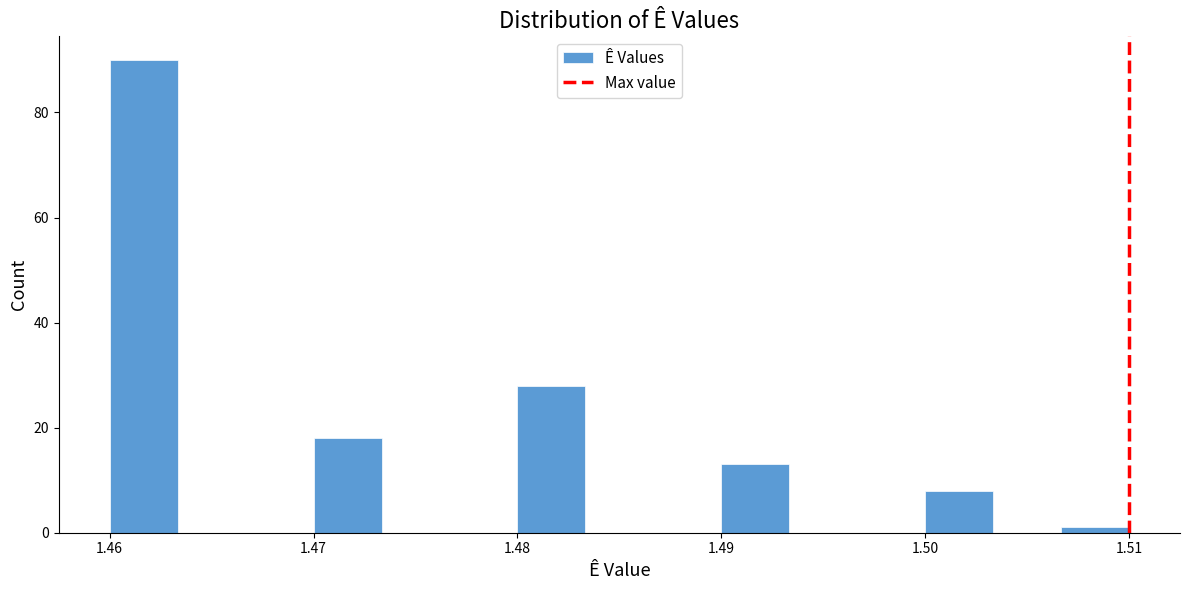

Read against the x-axis, roughly where is the centre of the tallest bar?

1.462